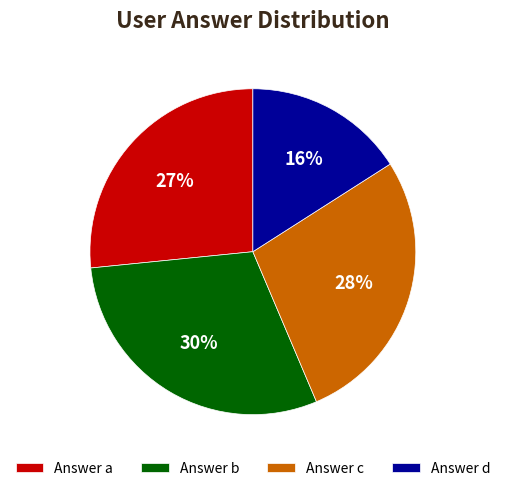

Between Answer d and Answer c, which is larger?

Answer c